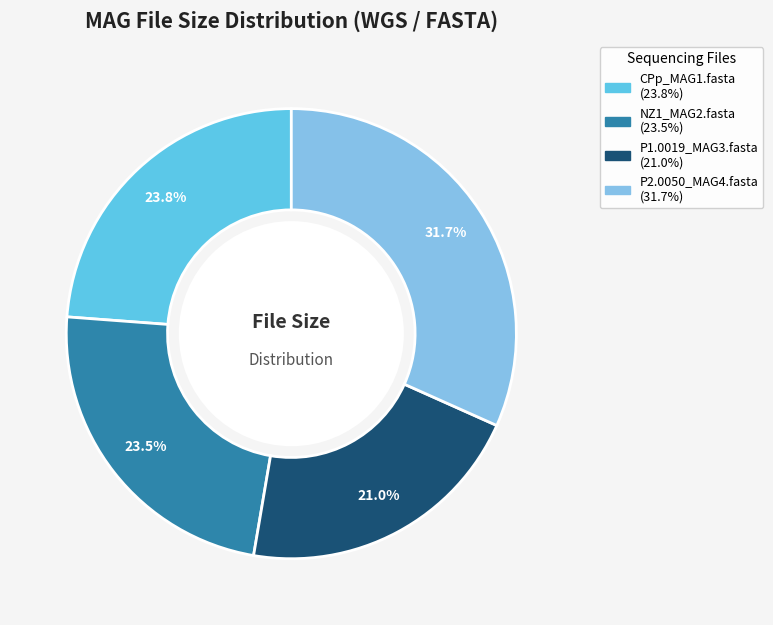

Is there a majority slice in this chart?

No